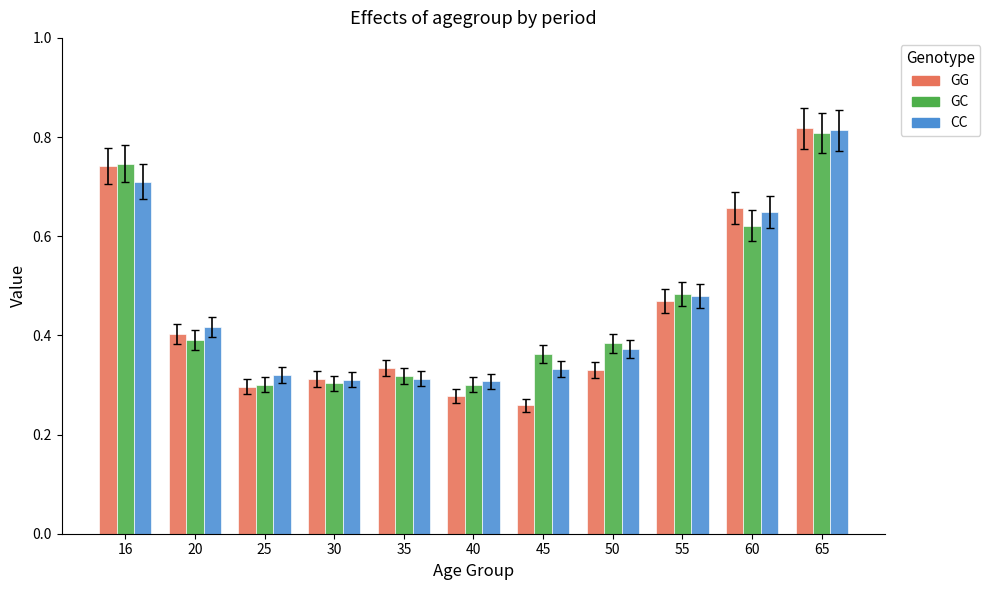

How many bars are there in each group?

3